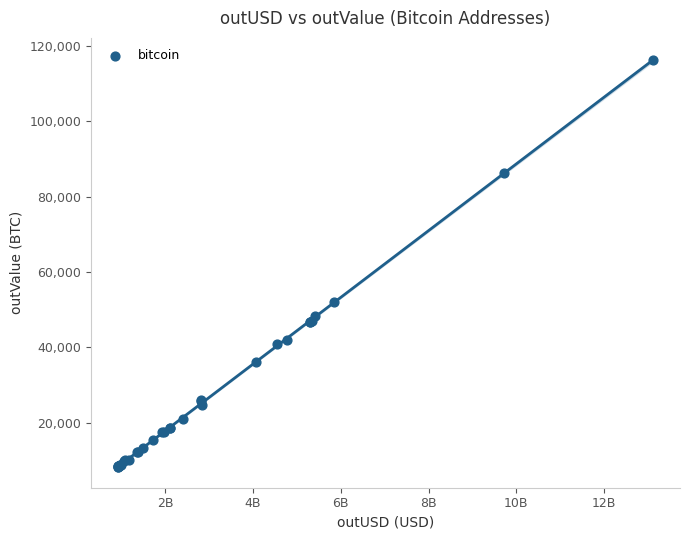

What Y value in the scatter plot is closest to 62286?

52181.4